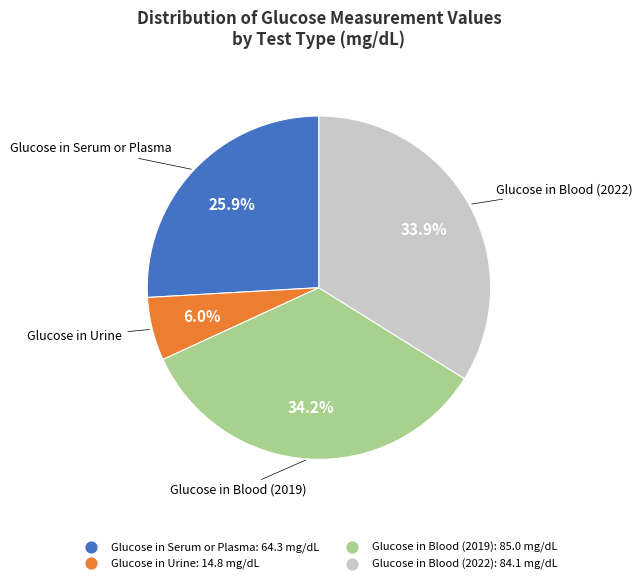

What is the ratio of the value at Glucose in Blood (2019) to the value at Glucose in Urine?

5.7